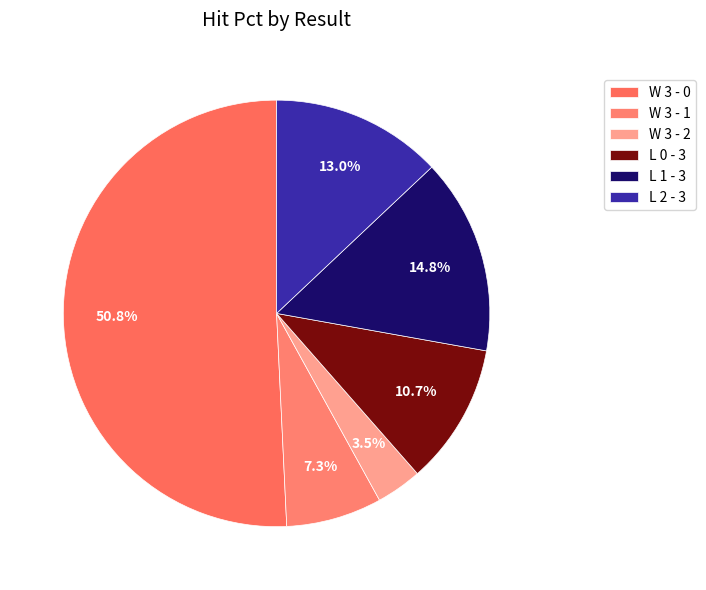

How many segments does this pie chart have?

6